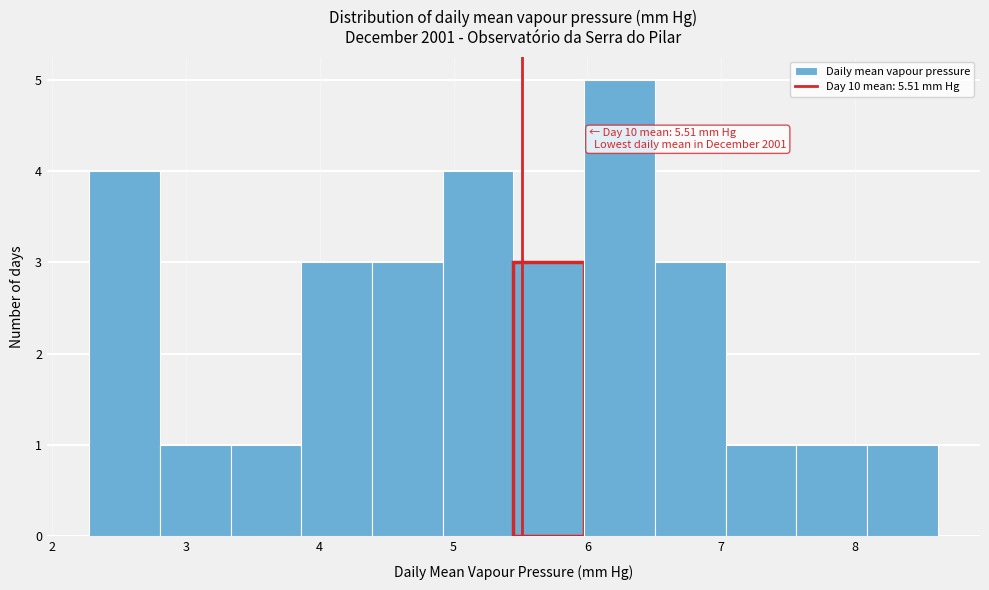

Over which range of the x-axis is the bar tallest?

6.0 to 6.5